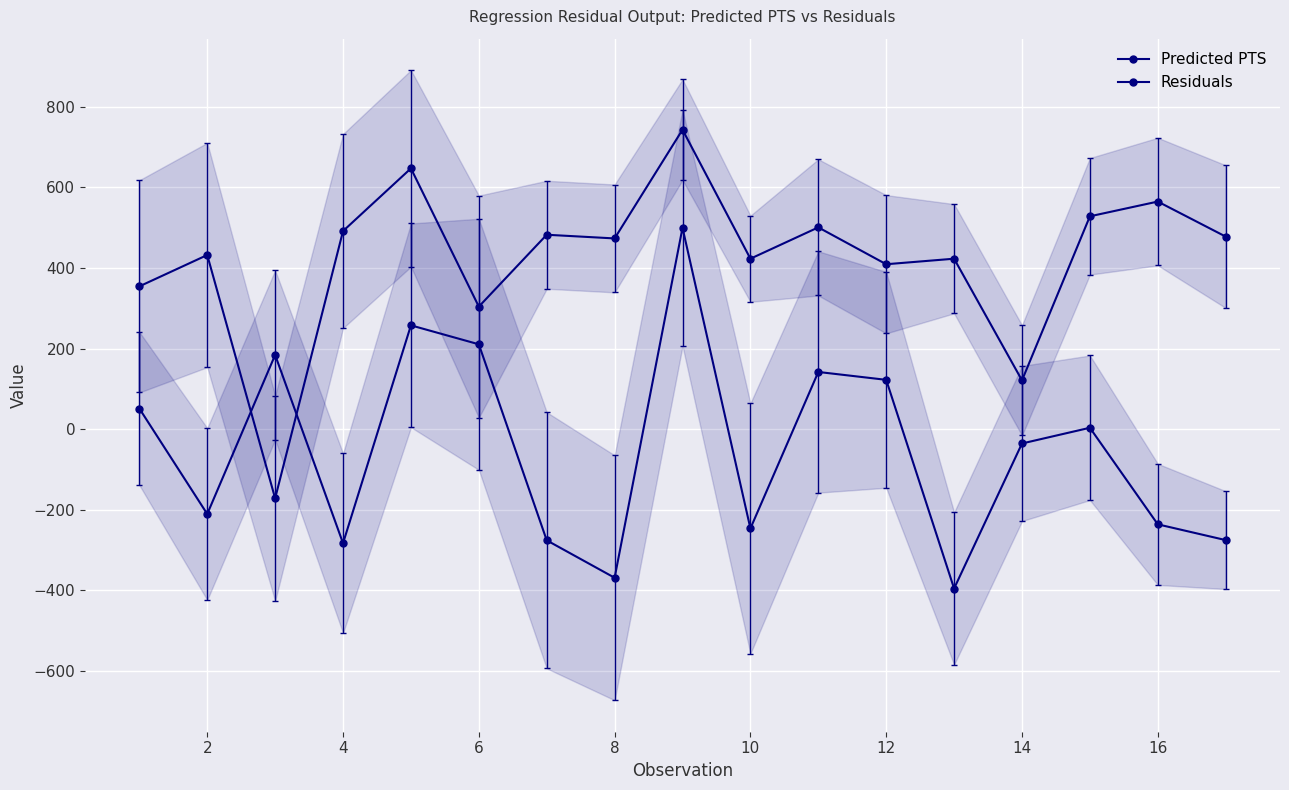

Which series changed the most between 8 and 16?

Residuals